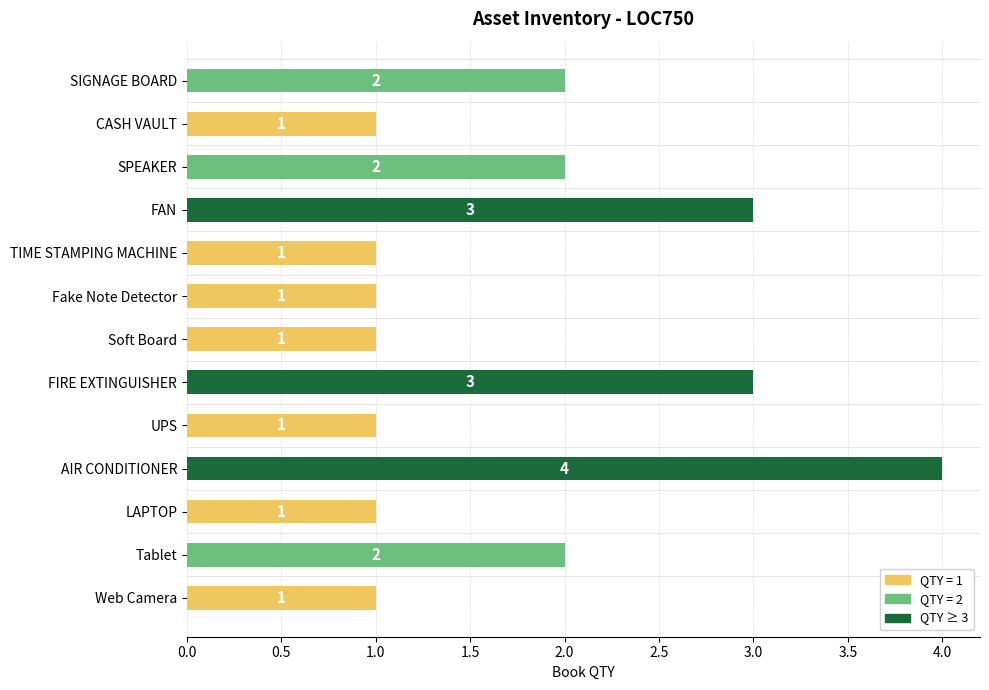

What is the label of the 3rd bar from the top?

SPEAKER